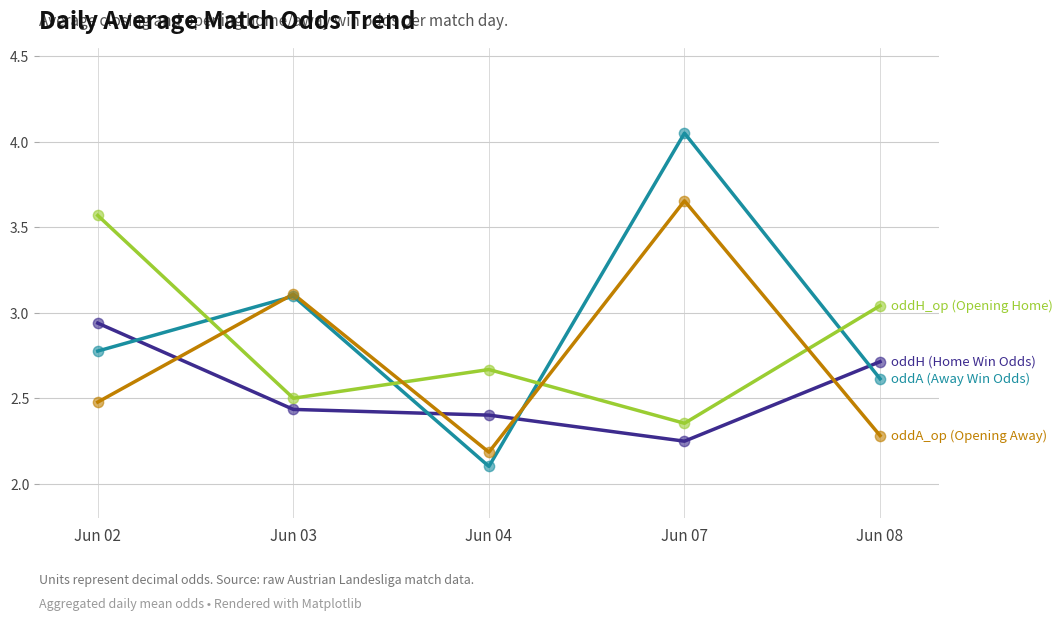

At which category is the sum across all series the highest?

Jun 07